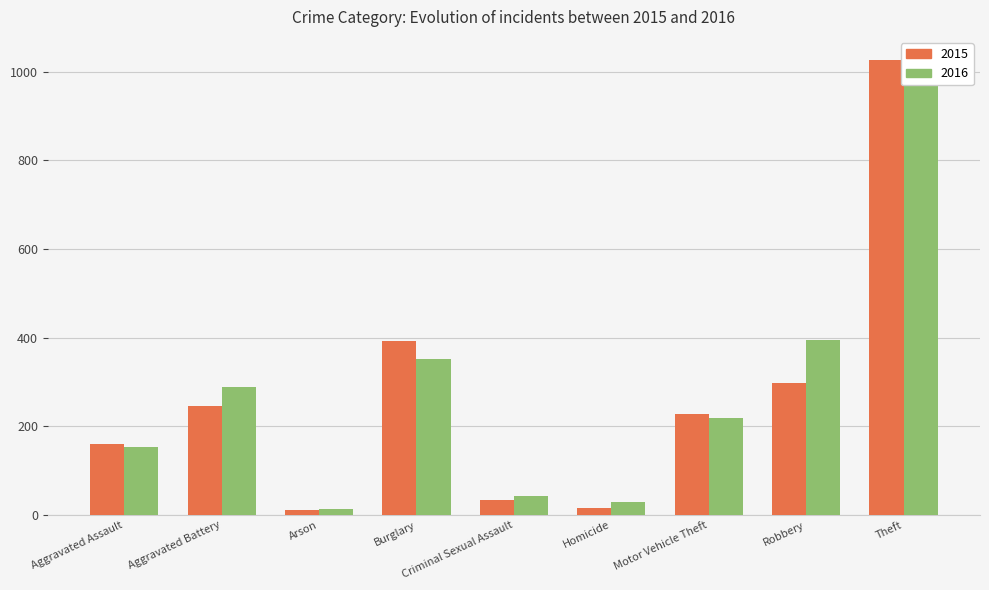

What is the maximum value shown in the chart?

1027